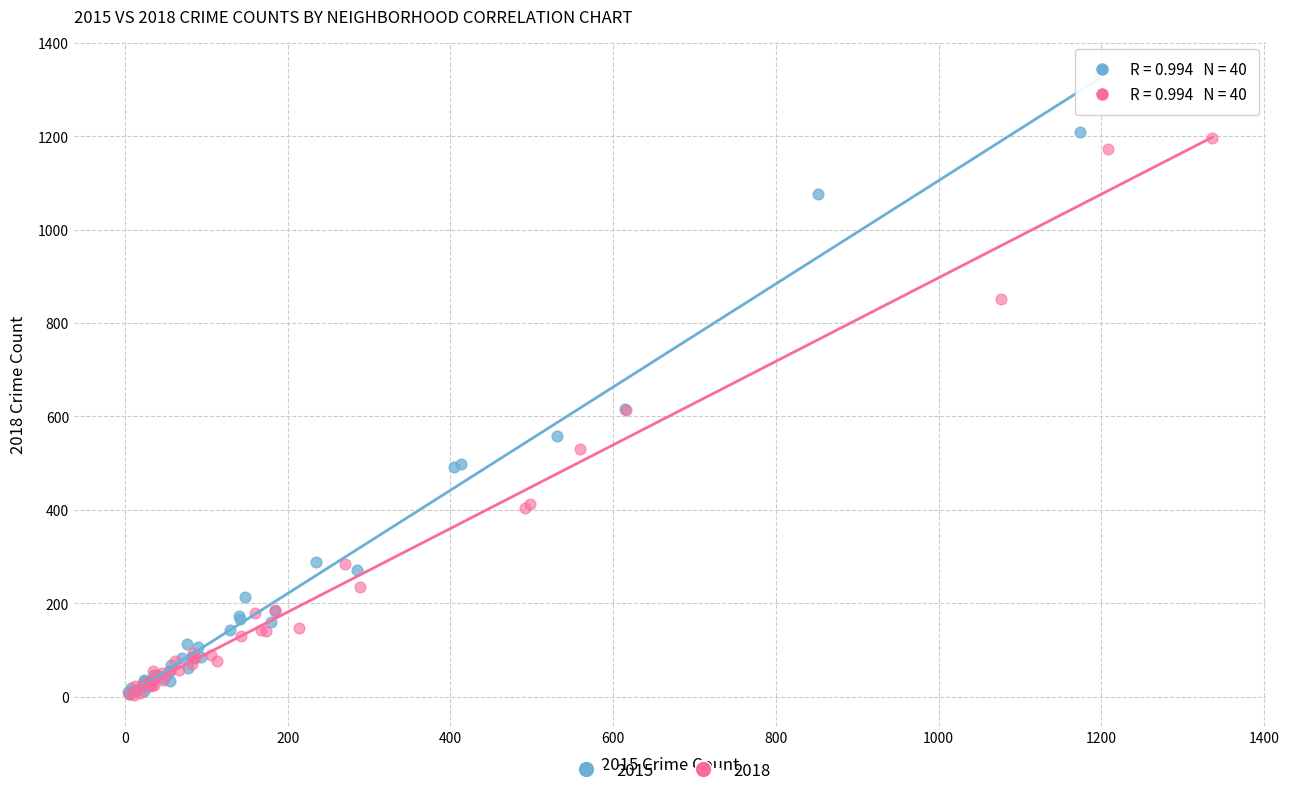

Which series has the widest spread of Y values?

2015